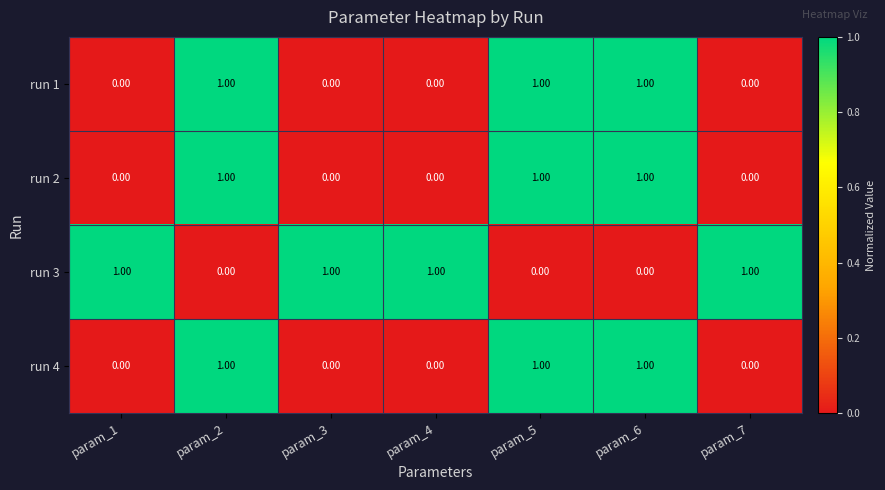

Is the value of run 3 at param_6 greater than the value of run 2 at param_6?

No